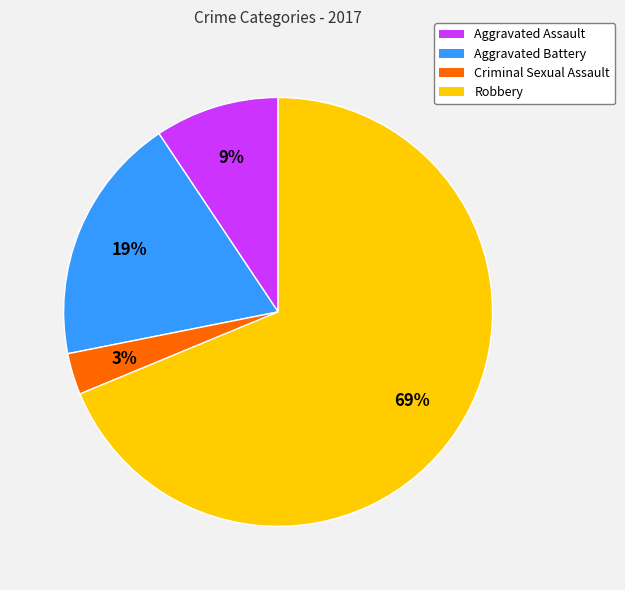

Count the number of slices in the pie.

4